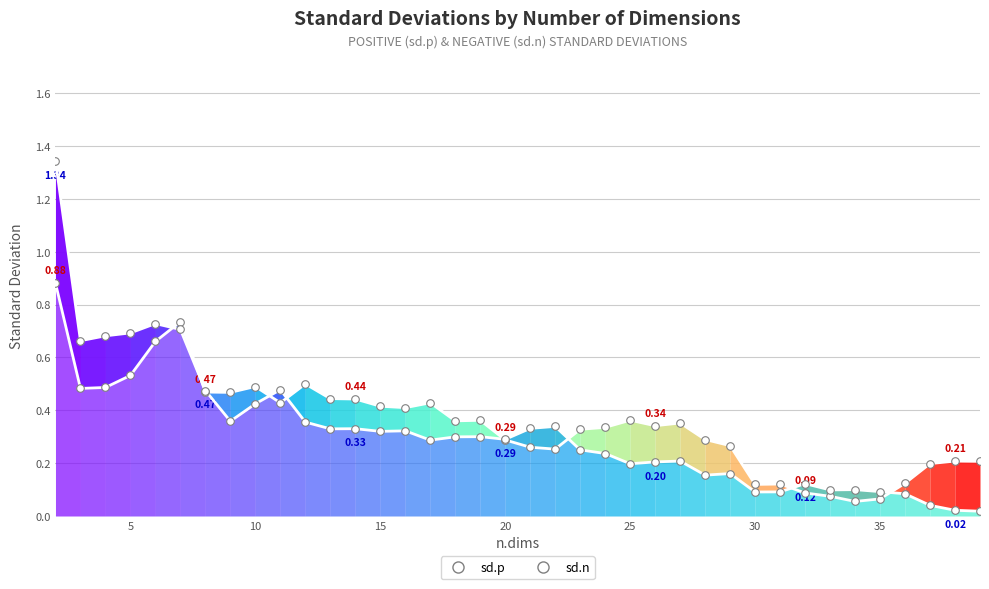

Which series has the largest Y range (max minus min)?

sd.n